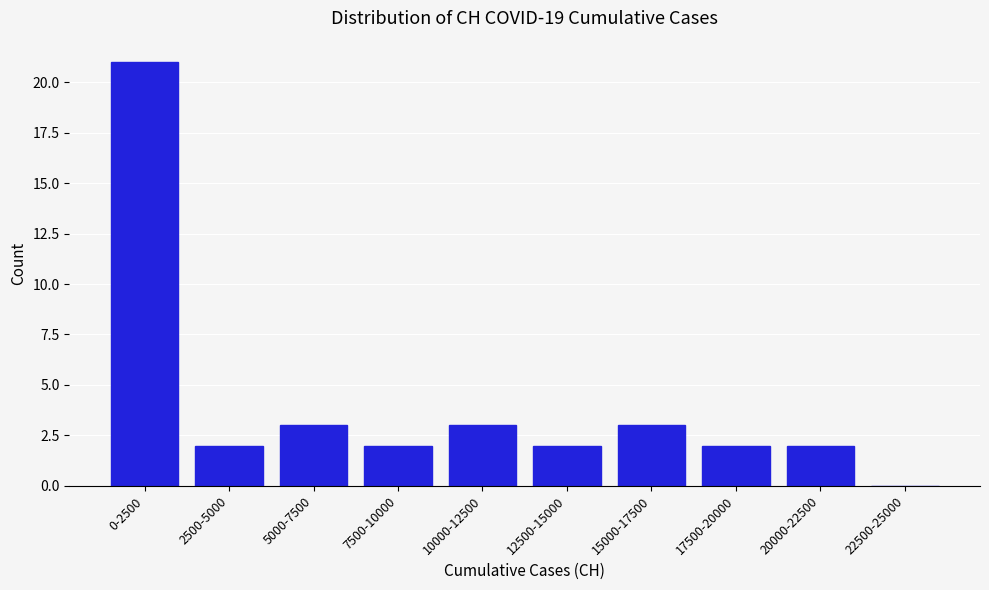

Reading left to right, transcribe all the data shown in this chart.

0-2500=21	2500-5000=2	5000-7500=3	7500-10000=2	10000-12500=3	12500-15000=2	15000-17500=3	17500-20000=2	20000-22500=2	22500-25000=0